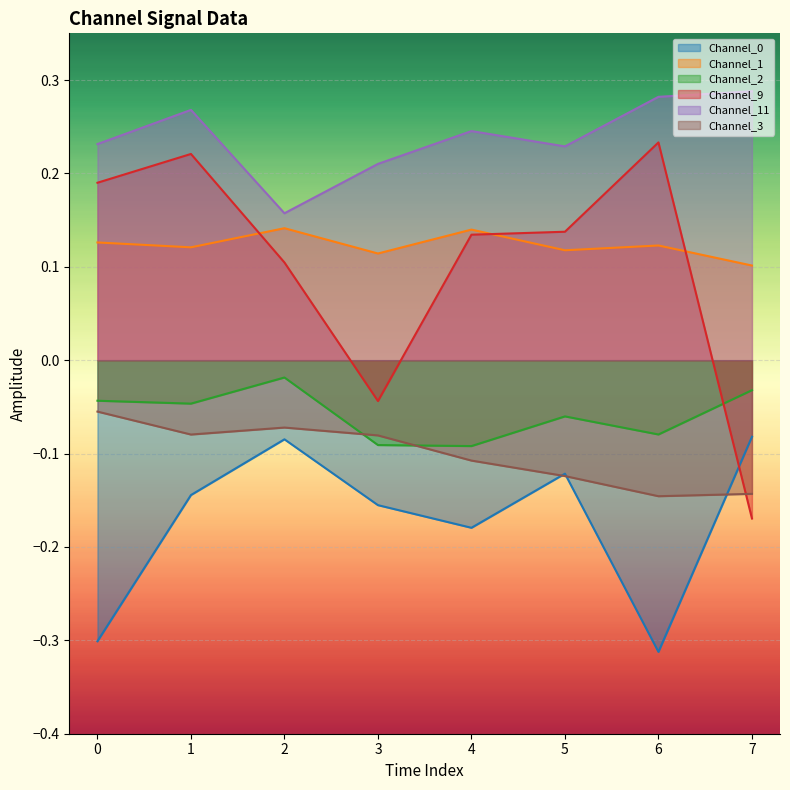

How many lines are shown in the chart?

6